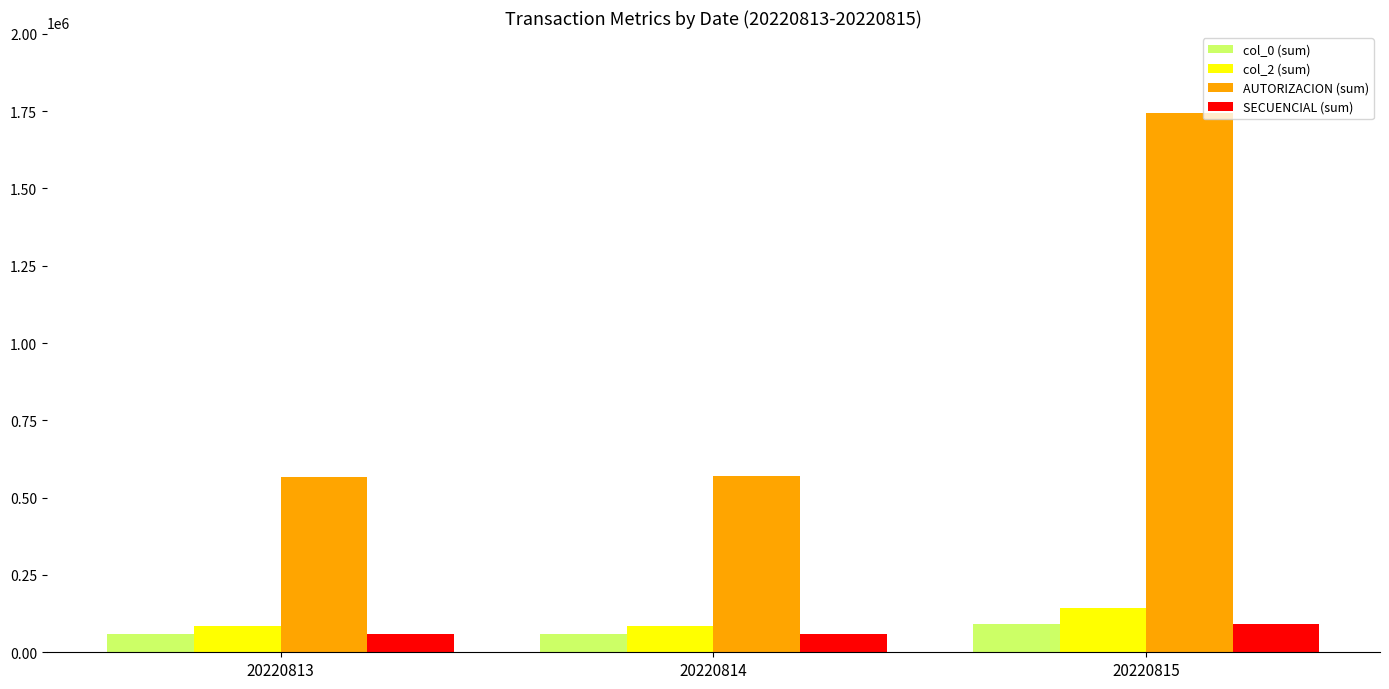

What is the approximate value of col_2 (sum) at 20220815, to the nearest 100?

143800